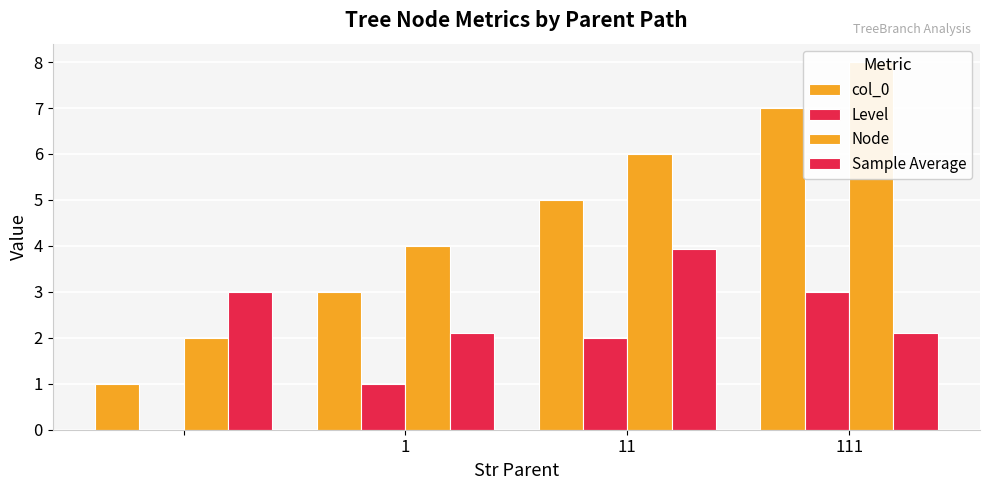

What is the label of the 1st bar from the left?

1